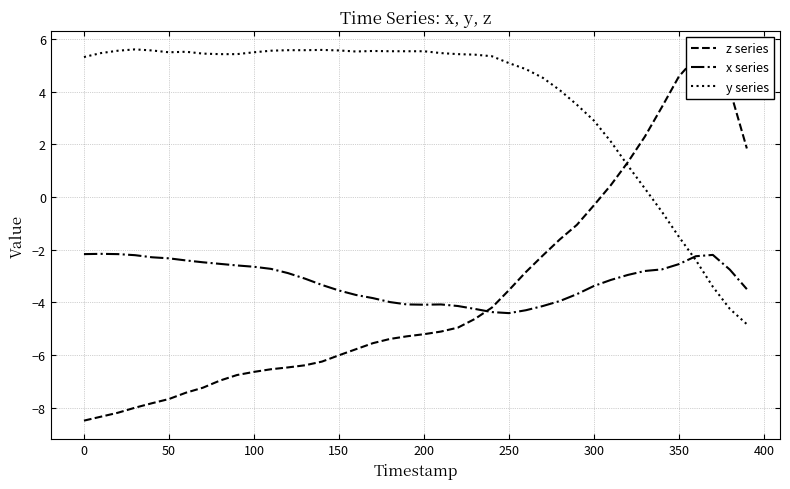

Reading right to left, extract all data points from this chart.

z series: 1.8	4.1	5.3	5.3	4.6	3.4	2.3	1.3	0.5	-0.3	-1.1	-1.6	-2.2	-2.9	-3.5	-4.2	-4.6	-5.0	-5.1	-5.2	-5.3	-5.4	-5.5	-5.8	-6.0	-6.2	-6.4	-6.5	-6.5	-6.6	-6.8	-7.0	-7.2	-7.4	-7.7	-7.8	-8.0	-8.2	-8.3	-8.5
x series: -3.5	-2.8	-2.2	-2.2	-2.5	-2.8	-2.8	-3.0	-3.1	-3.4	-3.7	-4.0	-4.1	-4.3	-4.4	-4.4	-4.2	-4.1	-4.1	-4.1	-4.1	-4.0	-3.8	-3.7	-3.5	-3.3	-3.1	-2.9	-2.7	-2.6	-2.6	-2.5	-2.5	-2.4	-2.3	-2.3	-2.2	-2.2	-2.2	-2.2
y series: -4.8	-4.2	-3.4	-2.4	-1.5	-0.6	0.3	1.2	2.1	2.9	3.5	4.0	4.5	4.8	5.1	5.3	5.4	5.4	5.5	5.5	5.5	5.5	5.5	5.5	5.6	5.6	5.6	5.6	5.5	5.5	5.4	5.4	5.4	5.5	5.5	5.6	5.6	5.5	5.5	5.3